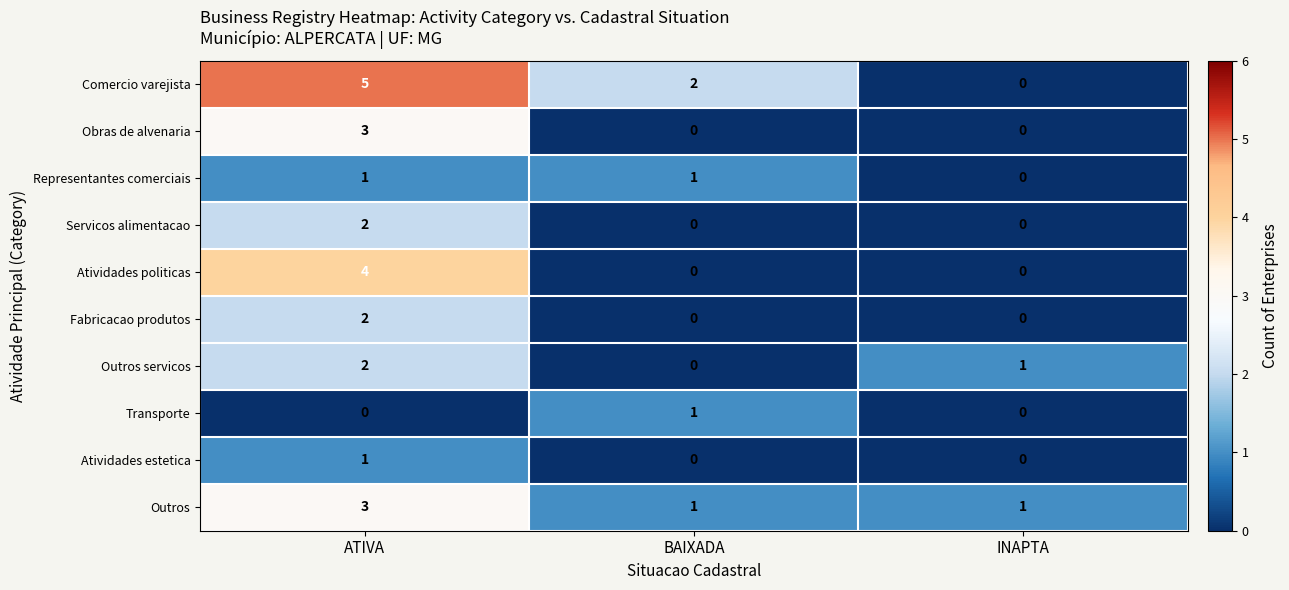

What is the difference between the maximum and second lowest values in the Comercio varejista series?

3